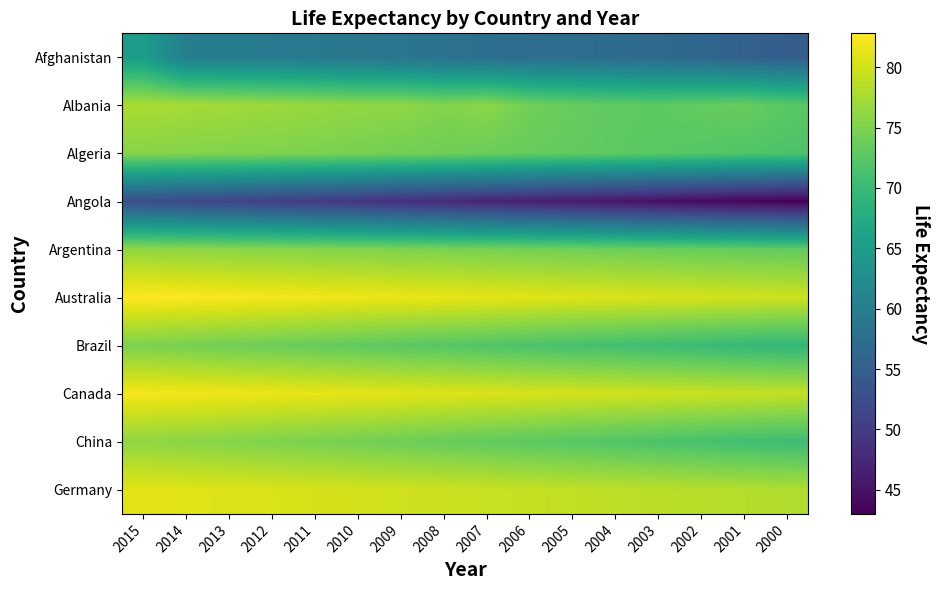

How many categories are shown in the chart?

16